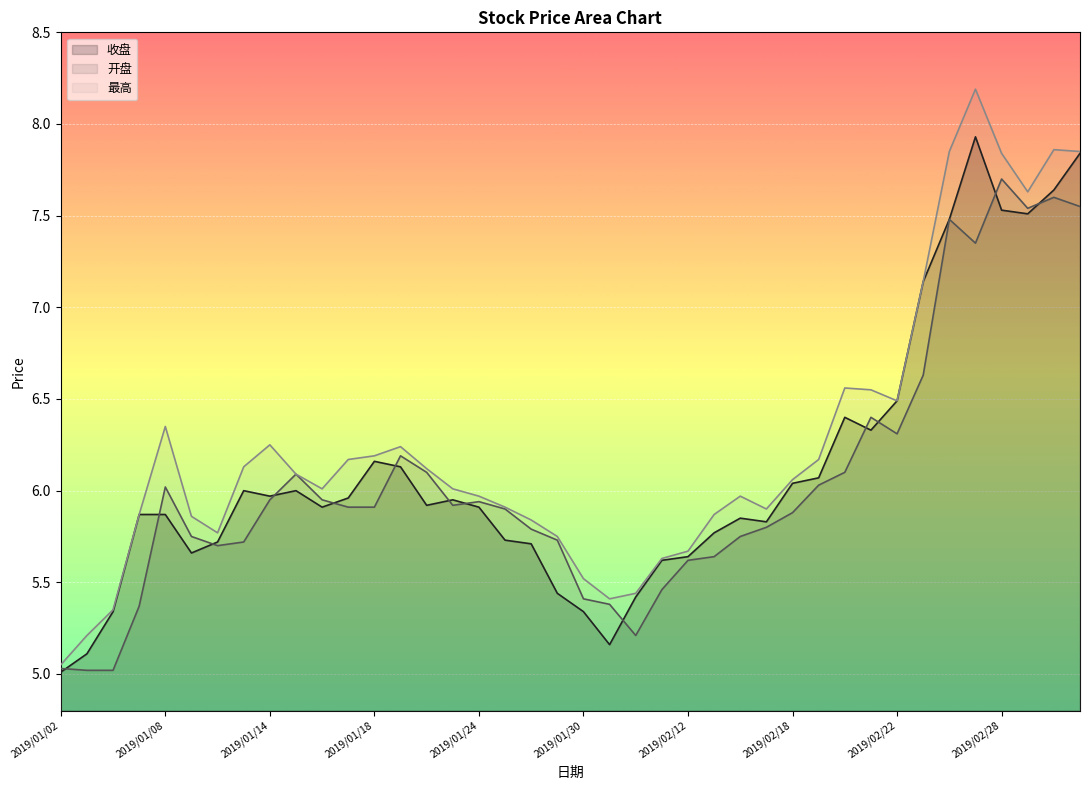

Reading left to right, transcribe all the data shown in this chart.

收盘: 5.0	5.1	5.3	5.9	5.9	5.7	5.7	6.0	6.0	6.0	5.9	6.0	6.2	6.1	5.9	6.0	5.9	5.7	5.7	5.4	5.3	5.2	5.4	5.6	5.6	5.8	5.8	5.8	6.0	6.1	6.4	6.3	6.5	7.1	7.5	7.9	7.5	7.5	7.6	7.8
开盘: 5.0	5.0	5.0	5.4	6.0	5.8	5.7	5.7	6.0	6.1	6.0	5.9	5.9	6.2	6.1	5.9	5.9	5.9	5.8	5.7	5.4	5.4	5.2	5.5	5.6	5.6	5.8	5.8	5.9	6.0	6.1	6.4	6.3	6.6	7.5	7.3	7.7	7.5	7.6	7.5
最高: 5.0	5.2	5.3	5.9	6.3	5.9	5.8	6.1	6.2	6.1	6.0	6.2	6.2	6.2	6.1	6.0	6.0	5.9	5.8	5.8	5.5	5.4	5.4	5.6	5.7	5.9	6.0	5.9	6.1	6.2	6.6	6.5	6.5	7.1	7.8	8.2	7.8	7.6	7.9	7.8